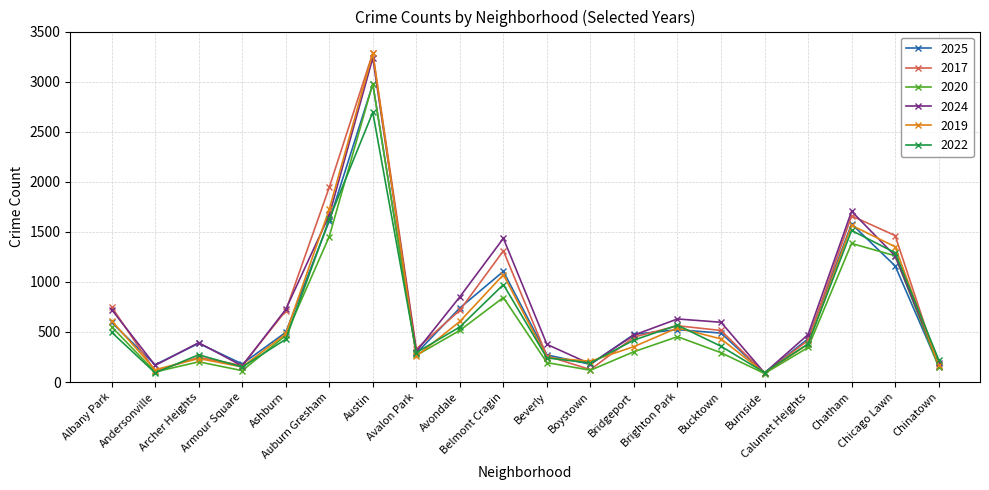

What is the value of the 2022 point at the 7th from the left?

2693